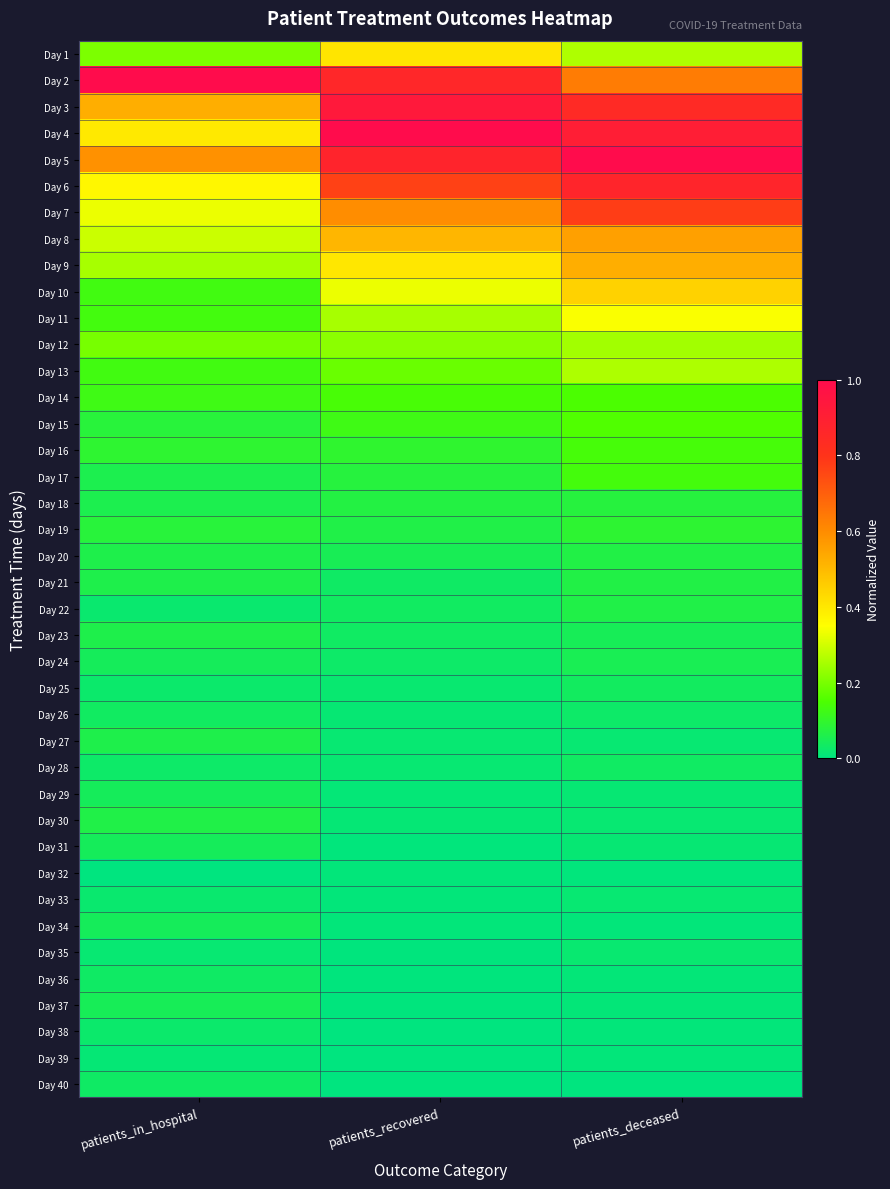

Reading right to left, transcribe all the data shown in this chart.

Day 1: patients_deceased=0.3	patients_recovered=0.4	patients_in_hospital=0.2
Day 2: patients_deceased=0.6	patients_recovered=0.9	patients_in_hospital=1.0
Day 3: patients_deceased=0.8	patients_recovered=0.9	patients_in_hospital=0.5
Day 4: patients_deceased=0.9	patients_recovered=1.0	patients_in_hospital=0.4
Day 5: patients_deceased=1.0	patients_recovered=0.9	patients_in_hospital=0.6
Day 6: patients_deceased=0.9	patients_recovered=0.8	patients_in_hospital=0.4
Day 7: patients_deceased=0.8	patients_recovered=0.6	patients_in_hospital=0.3
Day 8: patients_deceased=0.6	patients_recovered=0.5	patients_in_hospital=0.3
Day 9: patients_deceased=0.5	patients_recovered=0.4	patients_in_hospital=0.3
Day 10: patients_deceased=0.4	patients_recovered=0.3	patients_in_hospital=0.1
Day 11: patients_deceased=0.3	patients_recovered=0.3	patients_in_hospital=0.1
Day 12: patients_deceased=0.2	patients_recovered=0.2	patients_in_hospital=0.2
Day 13: patients_deceased=0.3	patients_recovered=0.2	patients_in_hospital=0.1
Day 14: patients_deceased=0.1	patients_recovered=0.1	patients_in_hospital=0.1
Day 15: patients_deceased=0.2	patients_recovered=0.1	patients_in_hospital=0.1
Day 16: patients_deceased=0.1	patients_recovered=0.1	patients_in_hospital=0.1
Day 17: patients_deceased=0.1	patients_recovered=0.1	patients_in_hospital=0.1
Day 18: patients_deceased=0.1	patients_recovered=0.1	patients_in_hospital=0.1
Day 19: patients_deceased=0.1	patients_recovered=0.1	patients_in_hospital=0.1
Day 20: patients_deceased=0.1	patients_recovered=0.0	patients_in_hospital=0.1
Day 21: patients_deceased=0.1	patients_recovered=0.0	patients_in_hospital=0.1
Day 22: patients_deceased=0.1	patients_recovered=0.0	patients_in_hospital=0.0
Day 23: patients_deceased=0.0	patients_recovered=0.0	patients_in_hospital=0.1
Day 24: patients_deceased=0.1	patients_recovered=0.0	patients_in_hospital=0.0
Day 25: patients_deceased=0.0	patients_recovered=0.0	patients_in_hospital=0.0
Day 26: patients_deceased=0.0	patients_recovered=0.0	patients_in_hospital=0.0
Day 27: patients_deceased=0.0	patients_recovered=0.0	patients_in_hospital=0.1
Day 28: patients_deceased=0.0	patients_recovered=0.0	patients_in_hospital=0.0
Day 29: patients_deceased=0.0	patients_recovered=0.0	patients_in_hospital=0.0
Day 30: patients_deceased=0.0	patients_recovered=0.0	patients_in_hospital=0.1
Day 31: patients_deceased=0.0	patients_recovered=0.0	patients_in_hospital=0.0
Day 32: patients_deceased=0.0	patients_recovered=0.0	patients_in_hospital=0.0
Day 33: patients_deceased=0.0	patients_recovered=0.0	patients_in_hospital=0.0
Day 34: patients_deceased=0.0	patients_recovered=0.0	patients_in_hospital=0.0
Day 35: patients_deceased=0.0	patients_recovered=0.0	patients_in_hospital=0.0
Day 36: patients_deceased=0.0	patients_recovered=0.0	patients_in_hospital=0.0
Day 37: patients_deceased=0.0	patients_recovered=0.0	patients_in_hospital=0.0
Day 38: patients_deceased=0.0	patients_recovered=0.0	patients_in_hospital=0.0
Day 39: patients_deceased=0.0	patients_recovered=0.0	patients_in_hospital=0.0
Day 40: patients_deceased=0.0	patients_recovered=0.0	patients_in_hospital=0.0